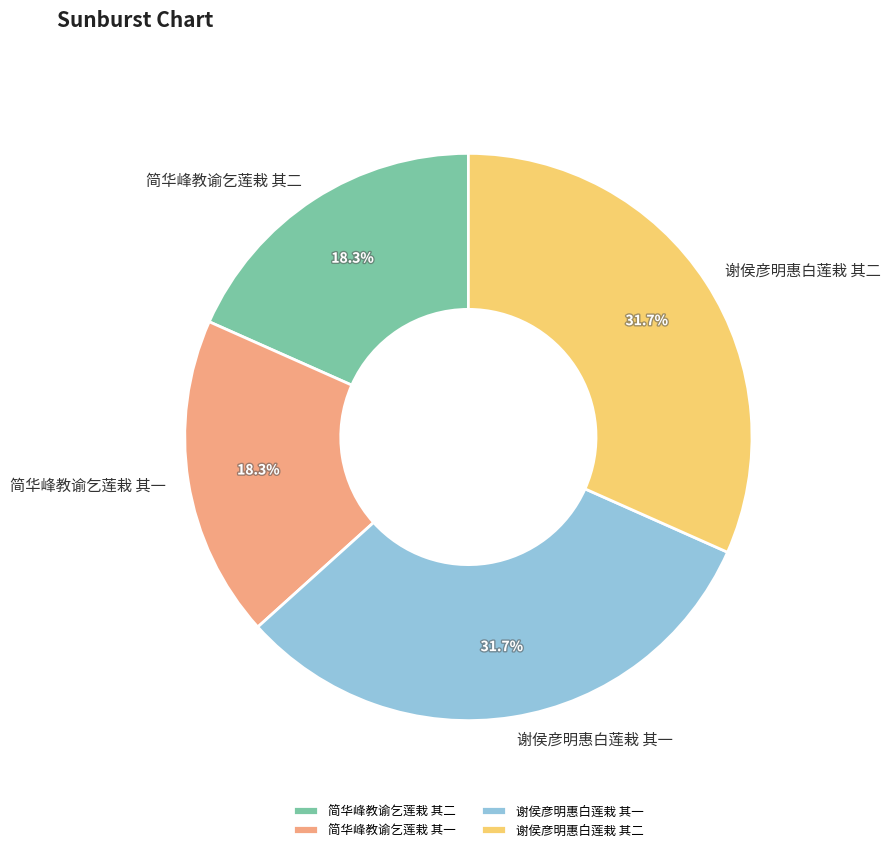

Is there a majority slice in this chart?

No